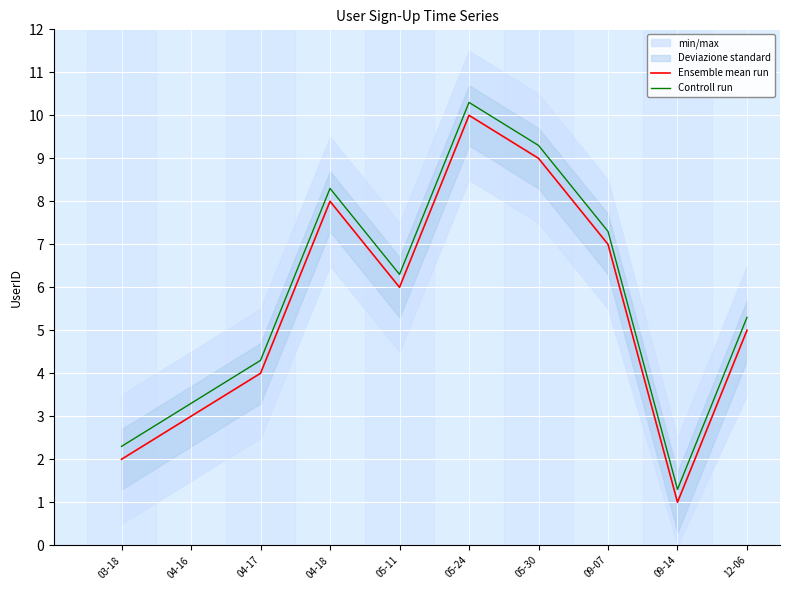

The Ensemble mean run series shows 5.0 at 12-06. True or false?

True